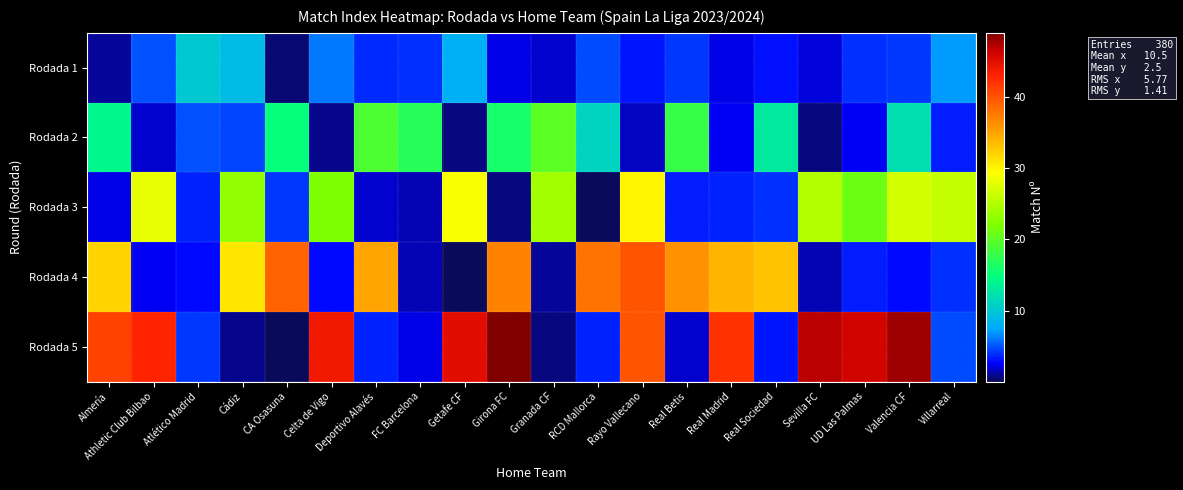

List the series in order of their peak value, highest first.

Rodada 5, Rodada 4, Rodada 3, Rodada 2, Rodada 1